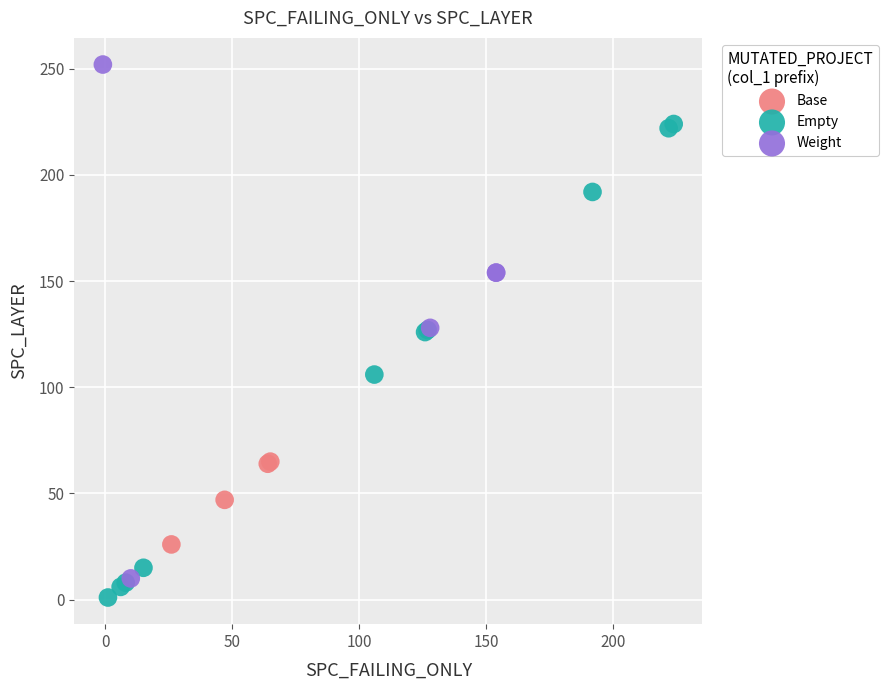

Which series reaches the maximum Y coordinate?

Weight